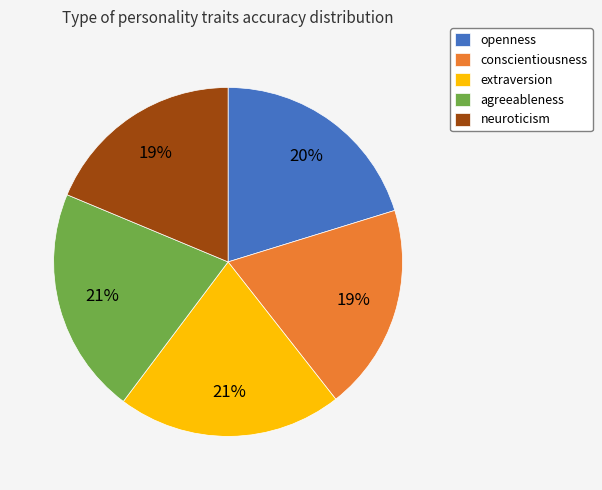

Is there a majority slice in this chart?

No